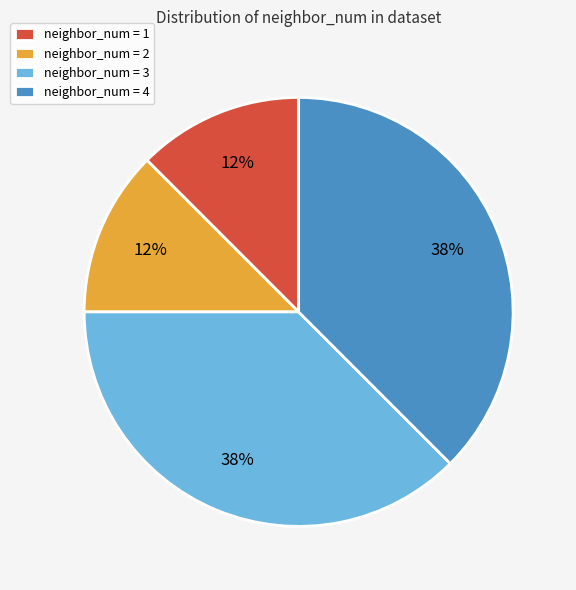

The neighbor_num = 4 slice represents 38% of the pie. True or false?

True